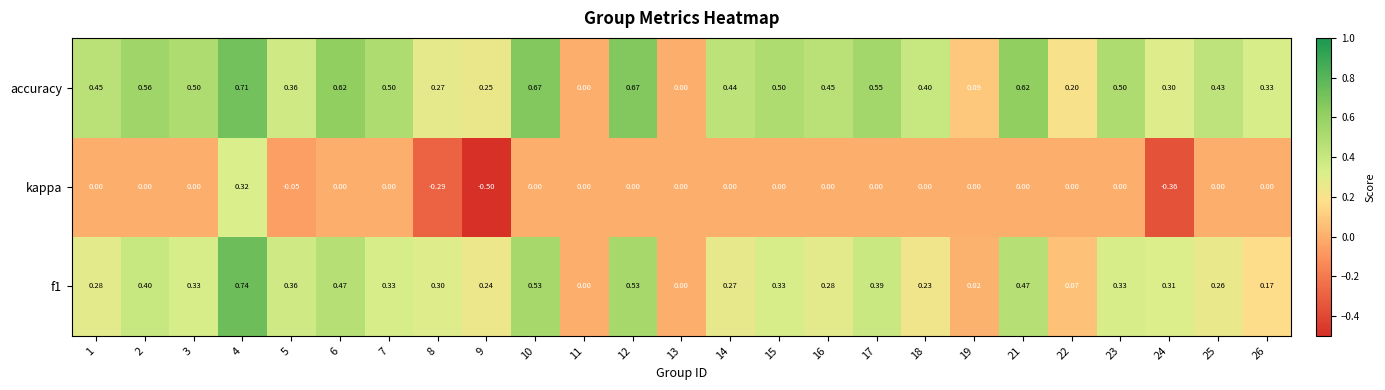

Which series has the widest spread of values?

kappa